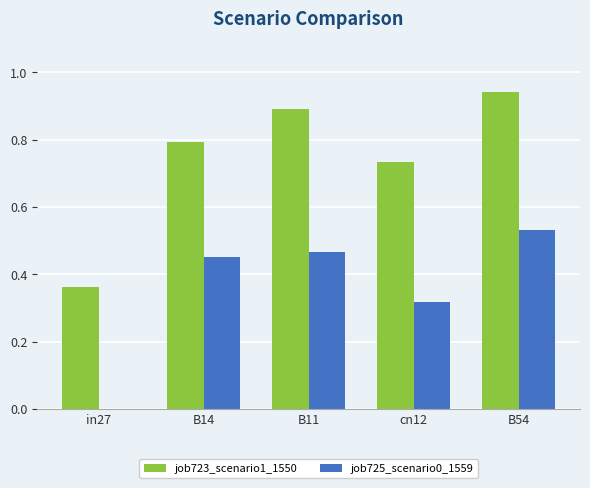

What is the sum of all job725_scenario0_1559 values?

1.8